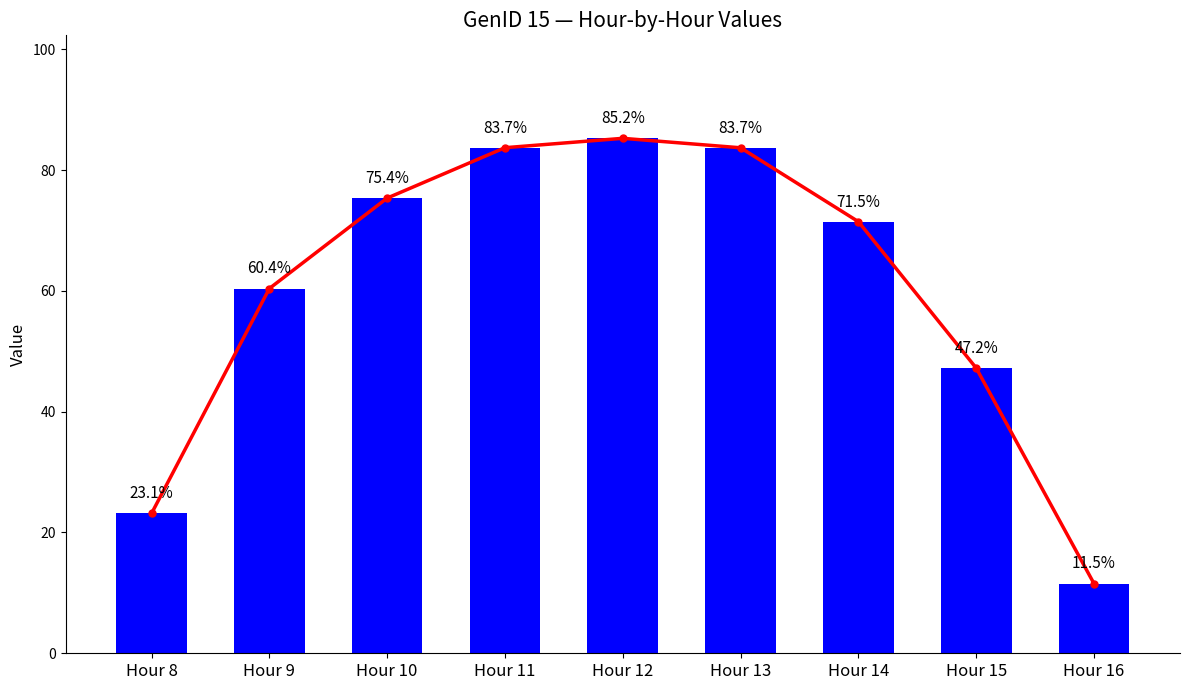

The chart shows a value of 28.7 at Hour 14. True or false?

False